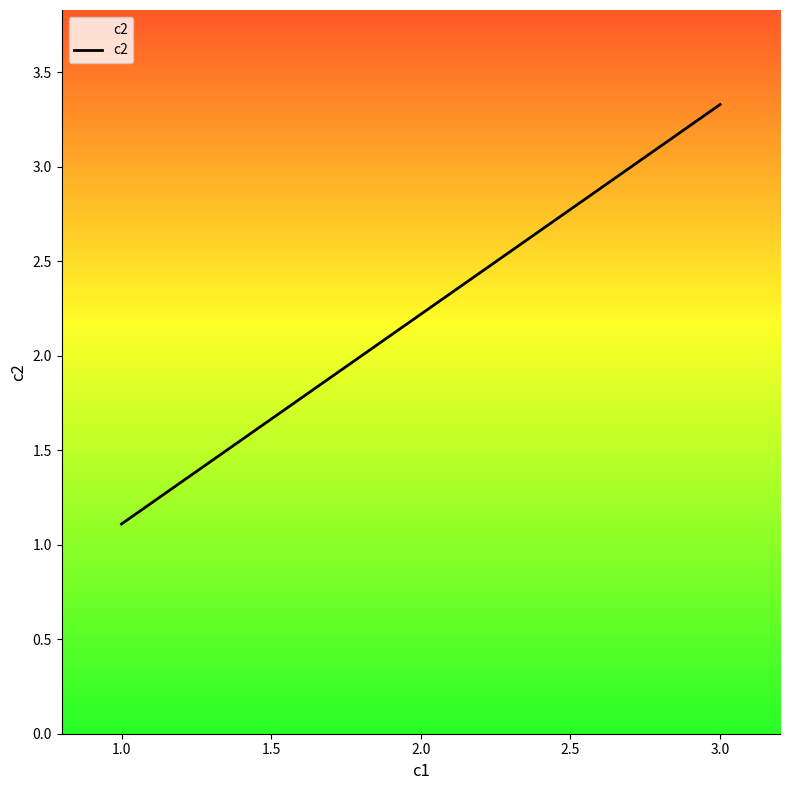

Rank the categories by value from highest to lowest.

3.0, 2.0, 1.0